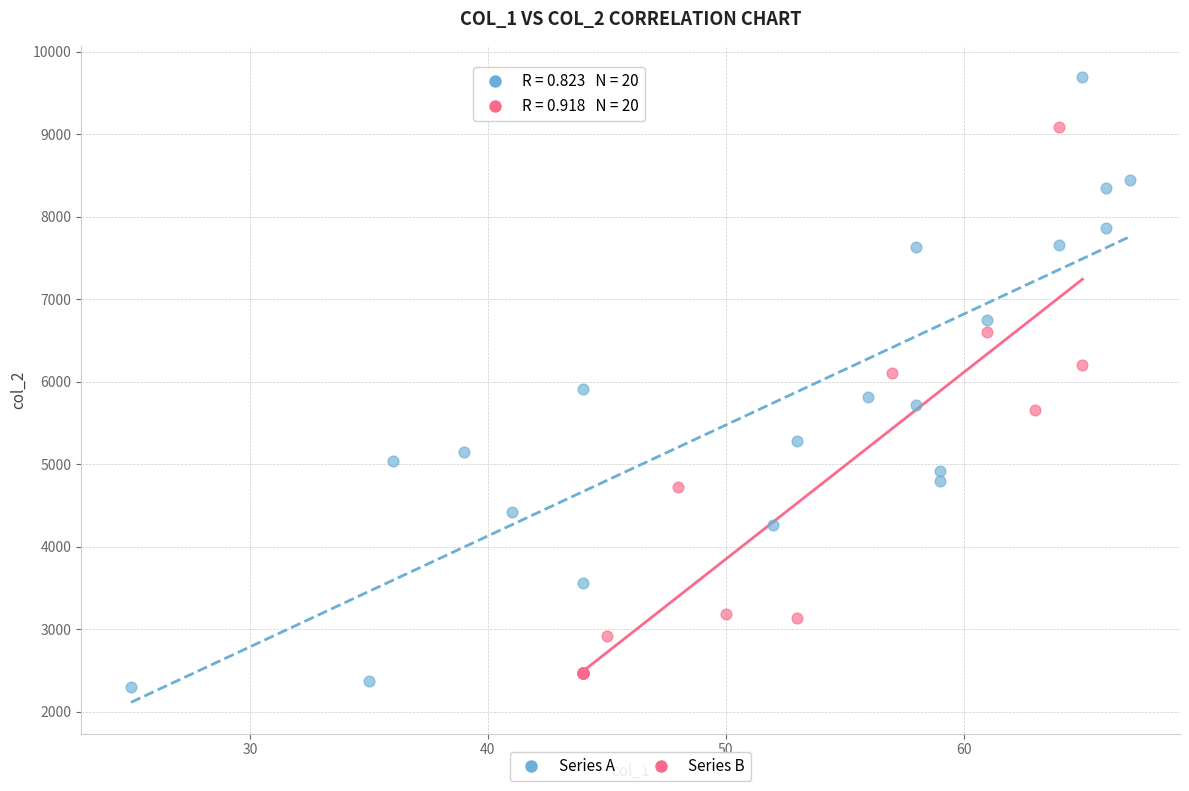

Which series reaches the maximum Y coordinate?

Series A